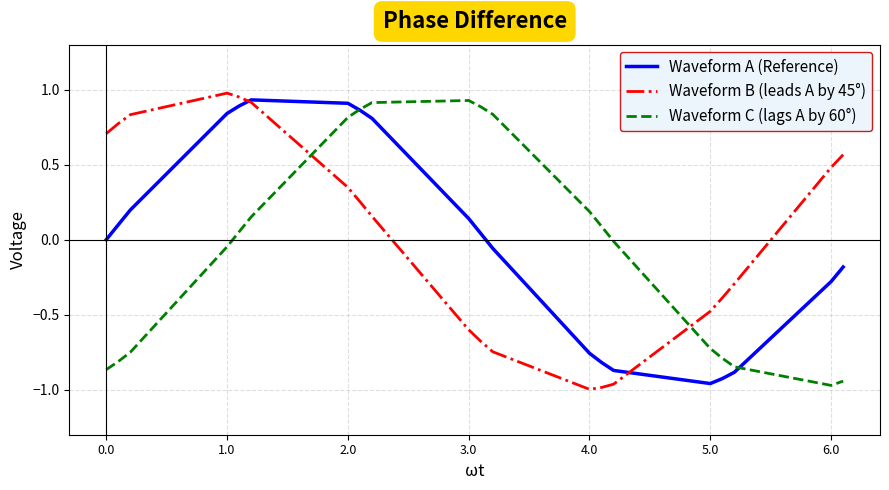

Which series has the widest spread of values?

Waveform B (leads A by 45°)